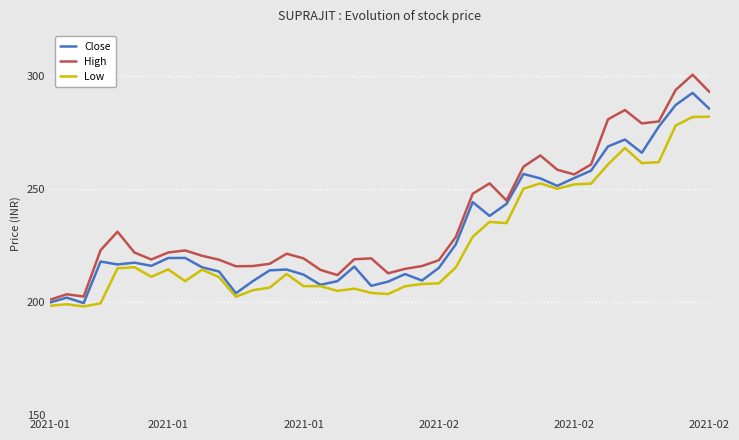

List the series in order of their peak value, highest first.

High, Close, Low